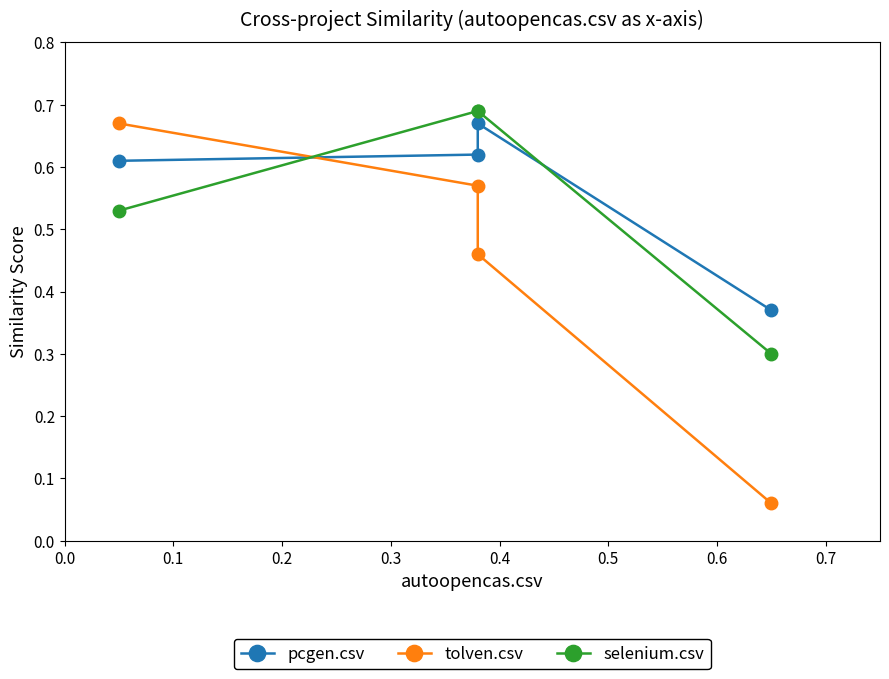

The selenium.csv series shows 0.4 at 0.2. True or false?

False